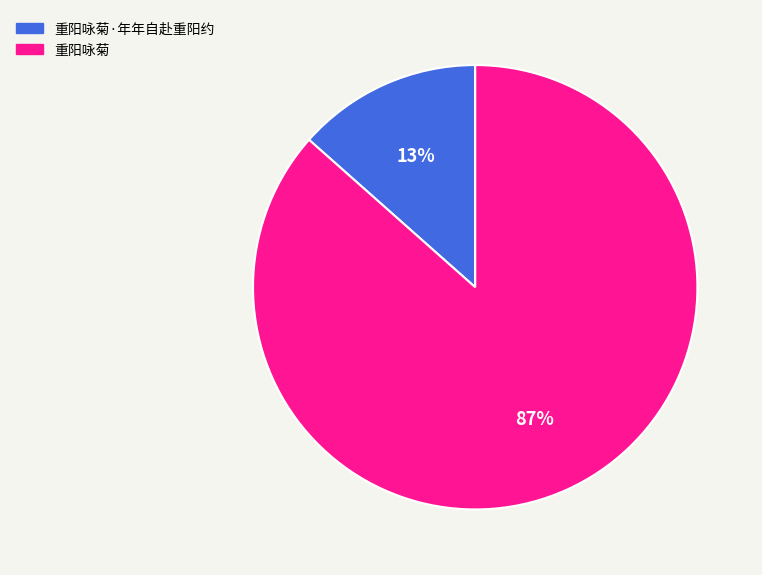

To the nearest percent, what portion does 重阳咏菊 represent?

87%